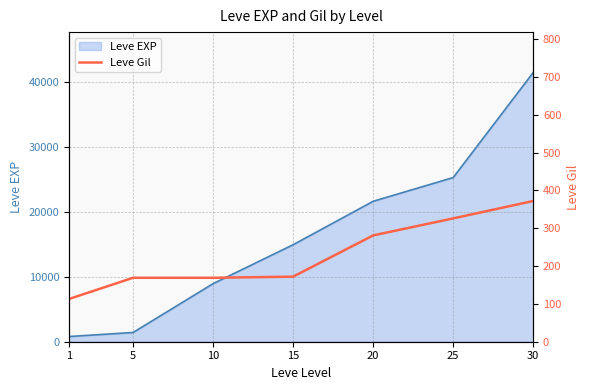

What is the difference between the second highest and second lowest values?

157